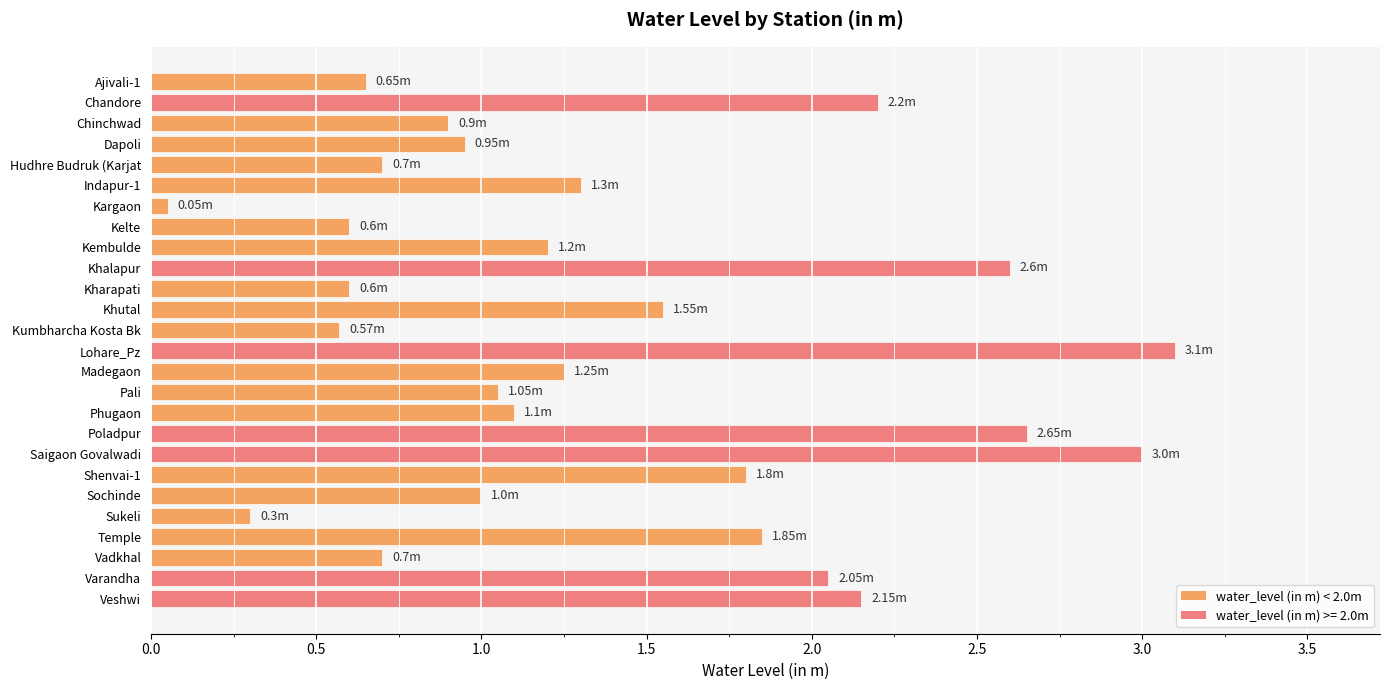

What is the sum of all values?

35.9